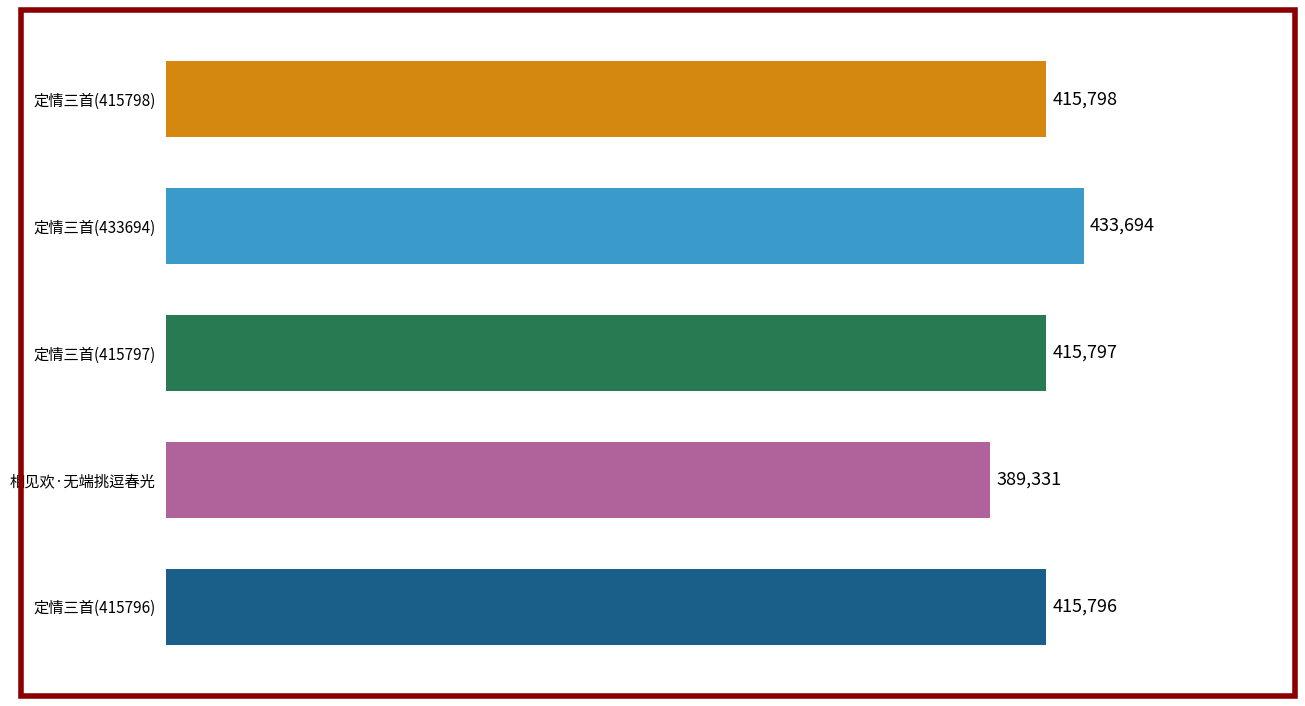

At which category does the chart reach its minimum across all series?

相见欢·无端挑逗春光